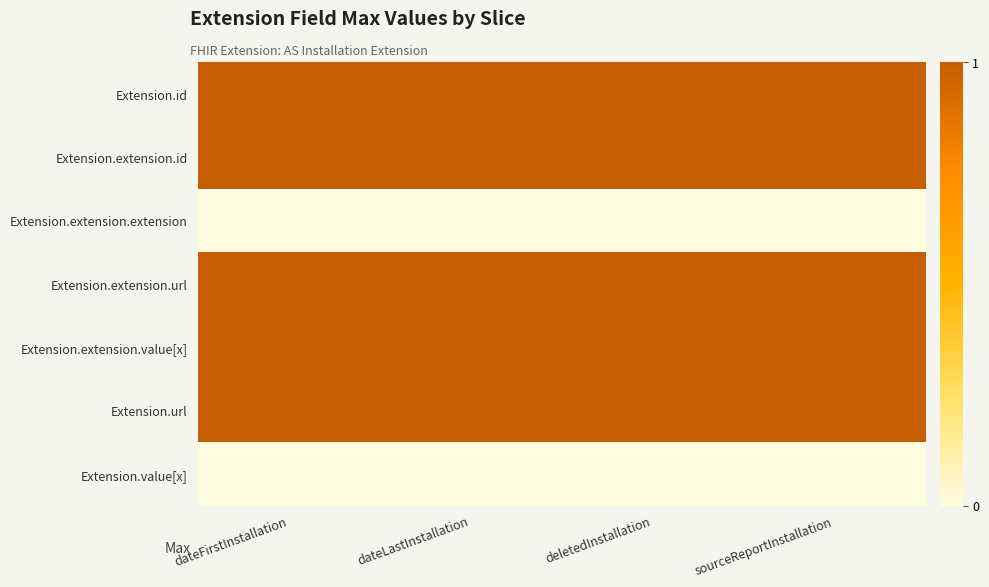

At which category is the sum across all series the highest?

dateFirstInstallation